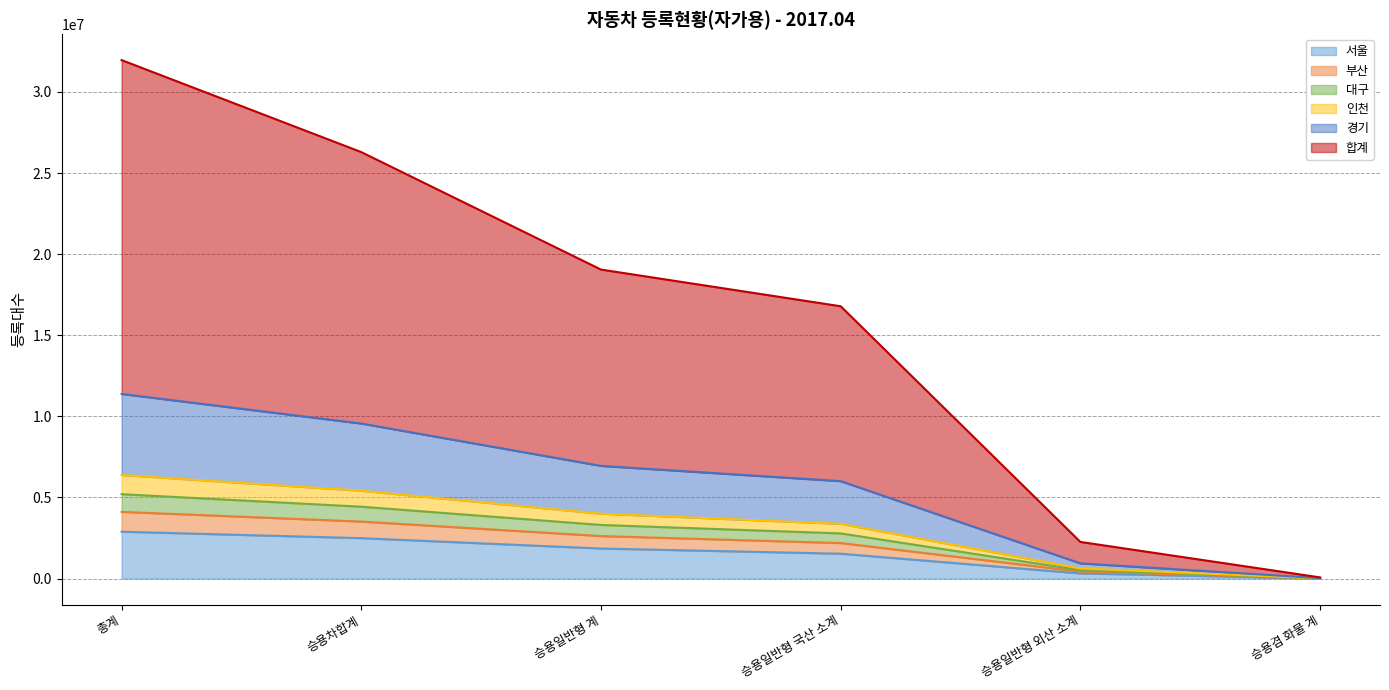

What is the total value across all series at 총계?

31962672